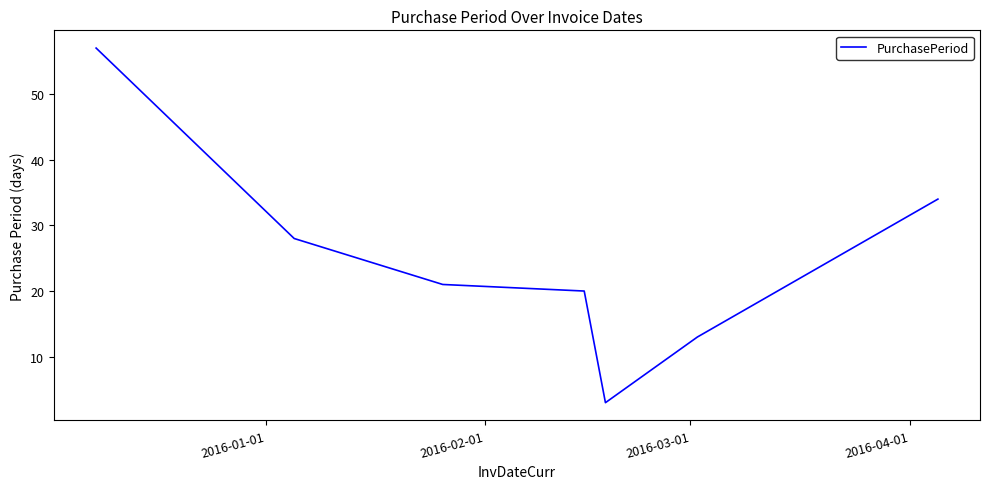

True or false: the data has more than 2 interior local peaks.

False